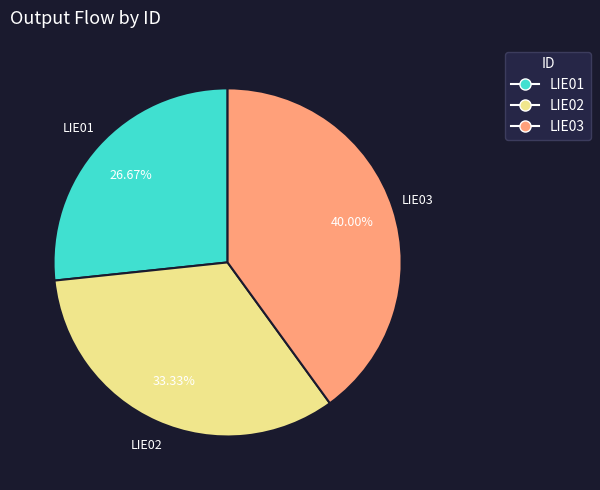

Between LIE02 and LIE01, which is larger?

LIE02